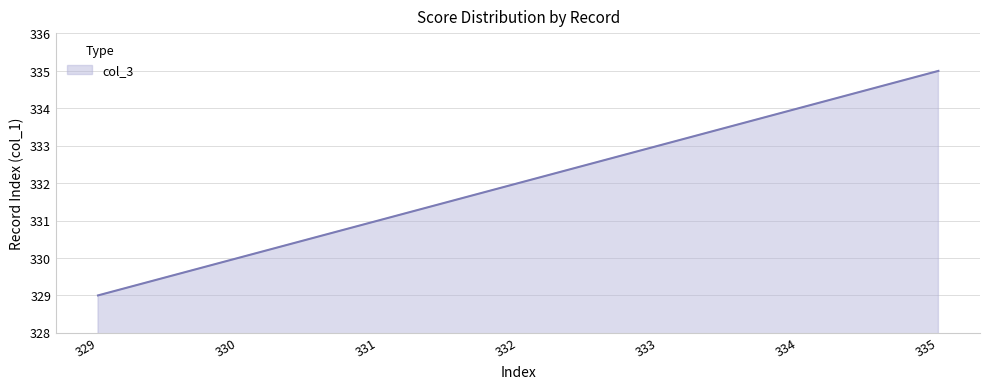

What is the ratio of the value at 331 to the value at 334?

1.0